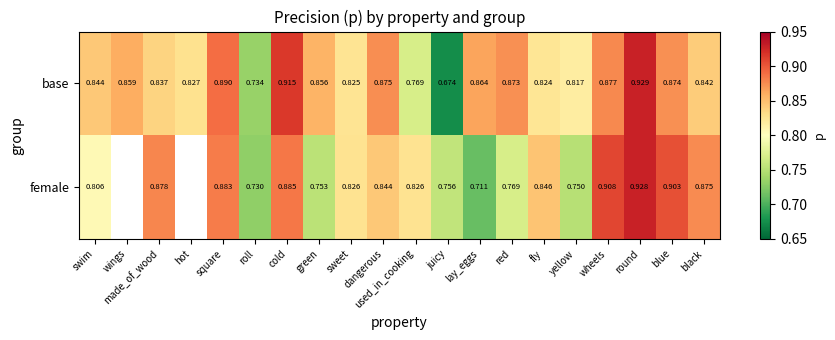

What is the total value across all series at black?

1.7